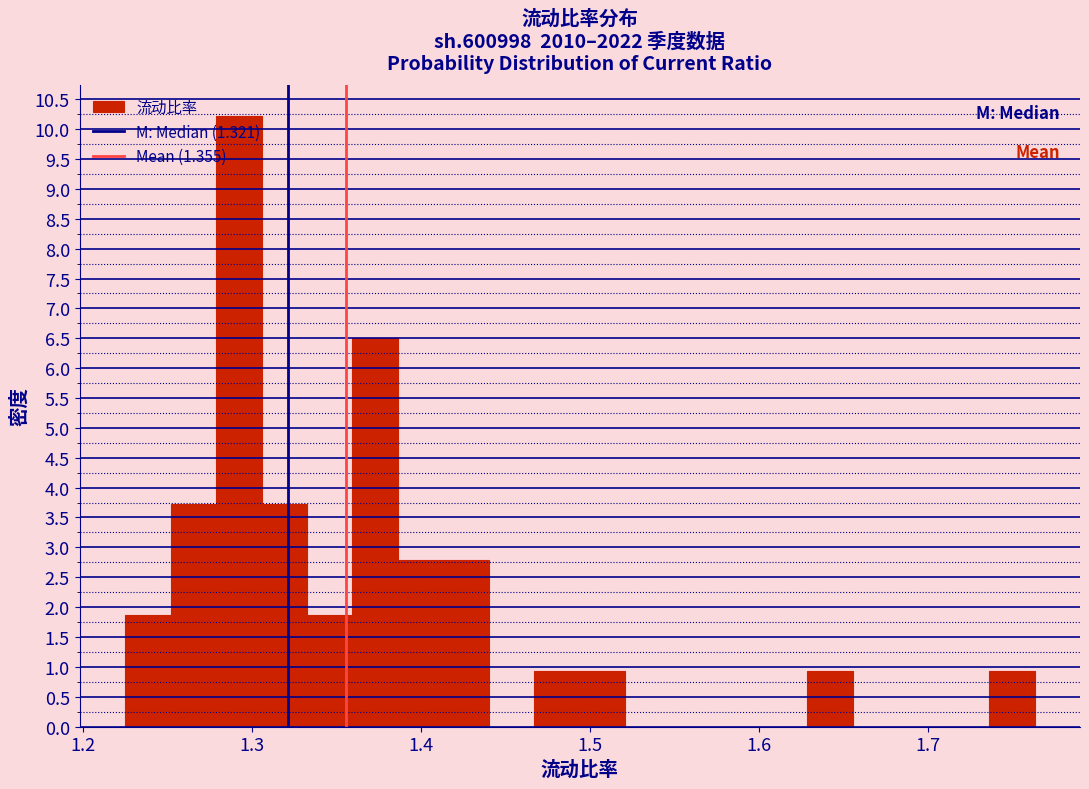

Read against the x-axis, roughly where is the centre of the tallest bar?

1.29